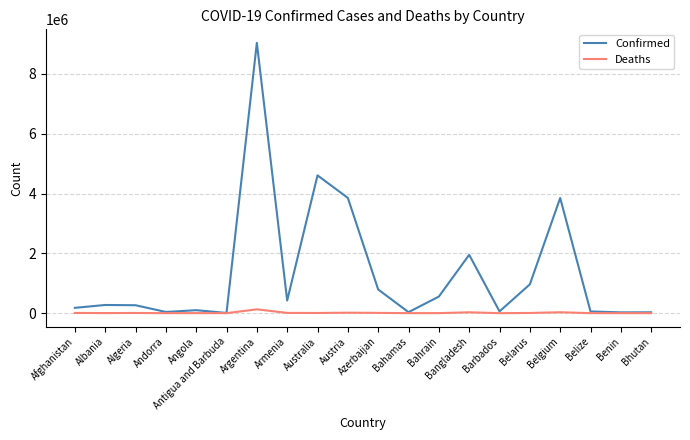

Is the value of Deaths at Argentina greater than the value of Confirmed at Bahrain?

No